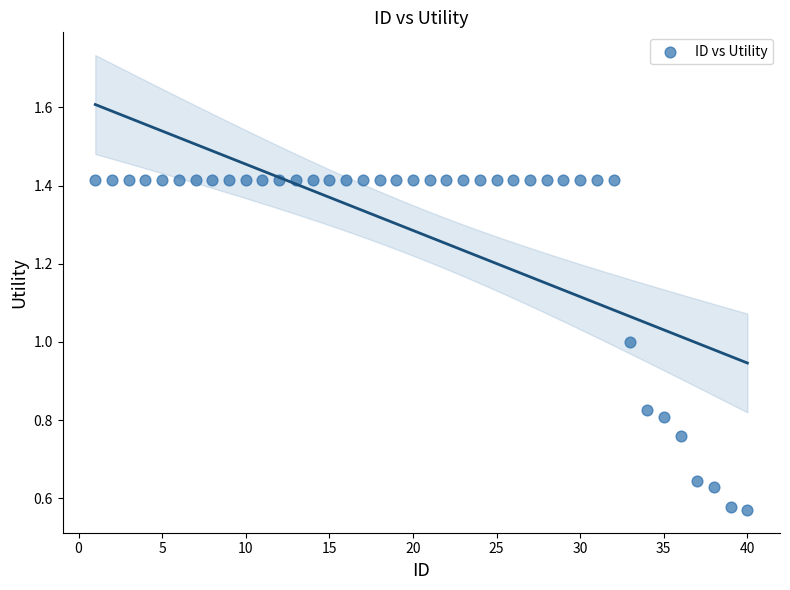

What is the range of X values (max minus min)?

39.0